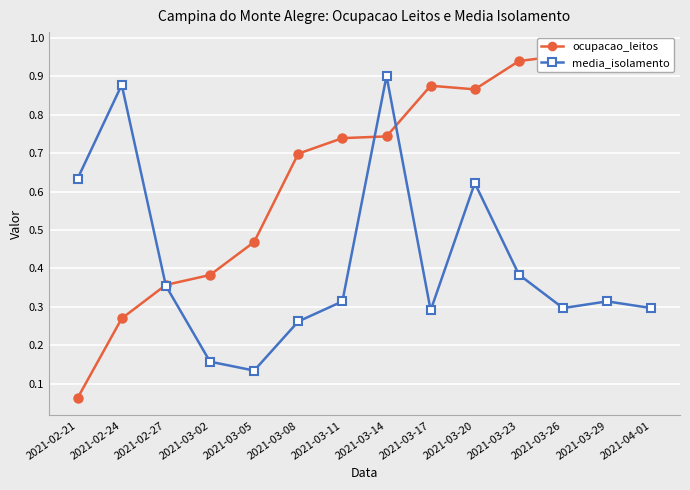

What is the value of the media_isolamento point at the 9th from the left?

0.3